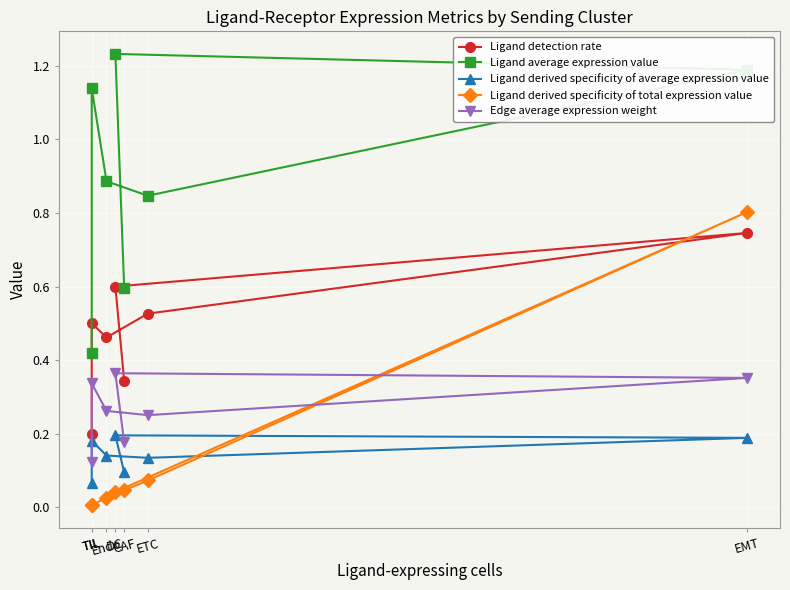

The Ligand average expression value series shows 1.4 at ETC. True or false?

False